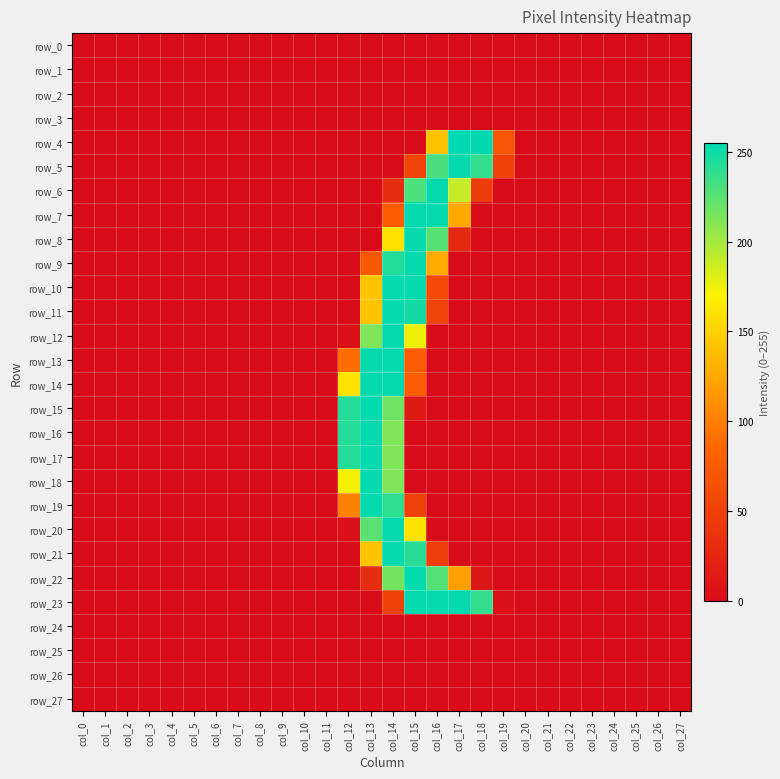

Which has a higher value, col_24 or col_7?

col_24